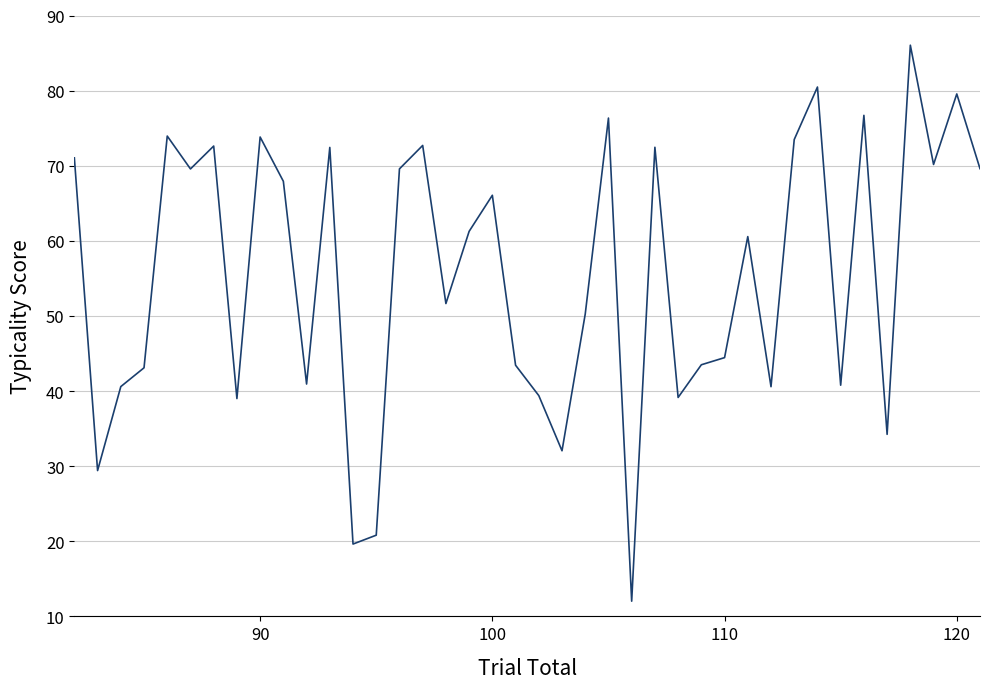

Is this an area chart (filled region under the line)?

No